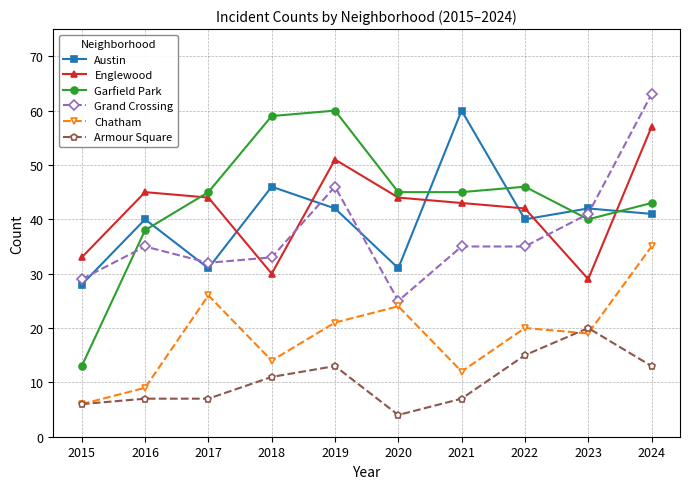

True or false: Chatham and Austin cross at least once.

False